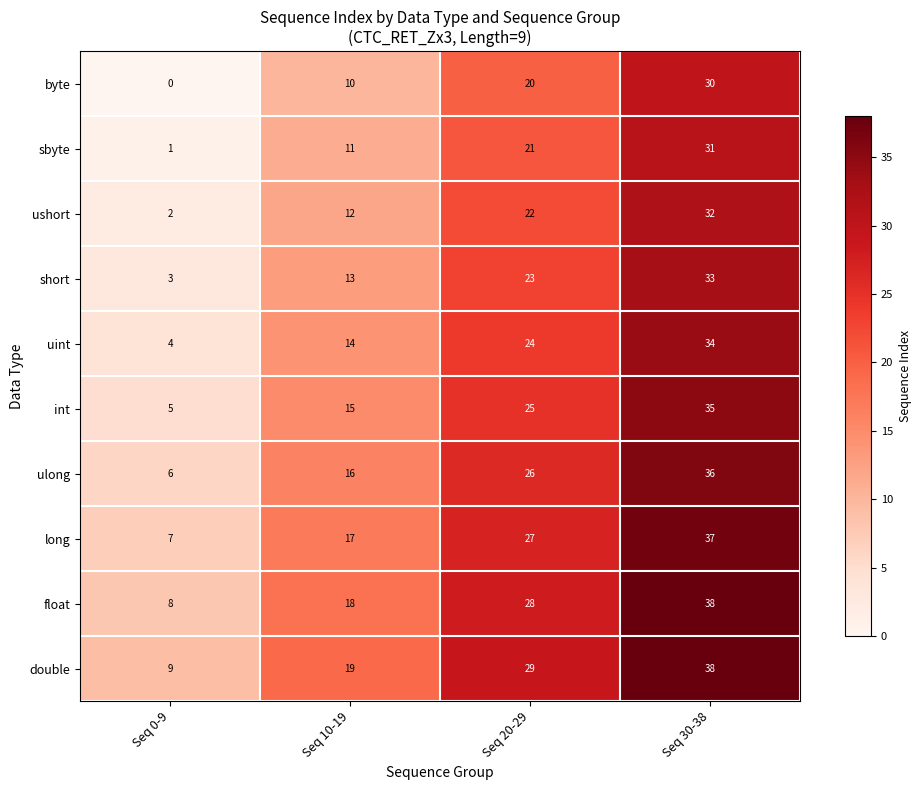

Which series has the largest total across all categories?

double